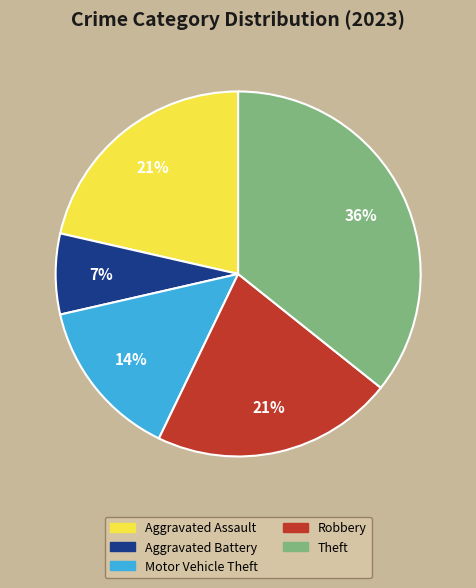

To the nearest percent, what is the difference between the largest and smallest slice percentages?

29%